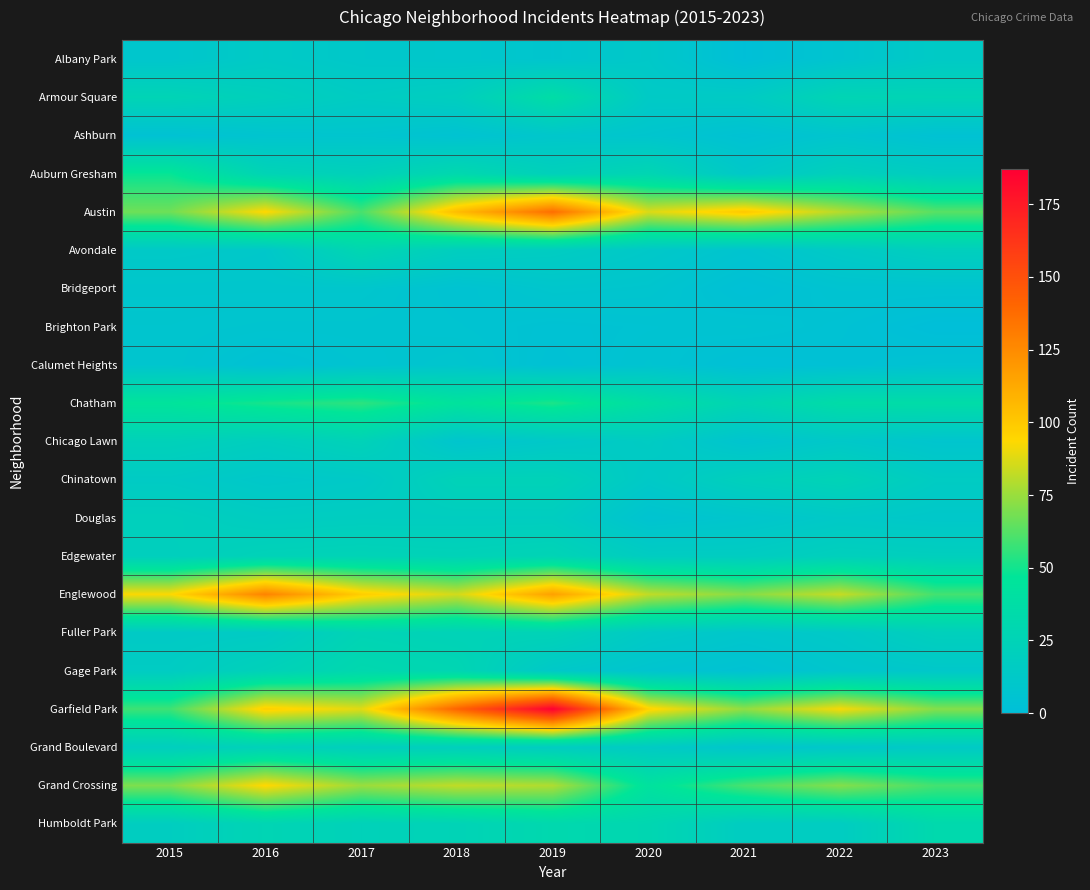

At how many categories does at least one series exceed 135?

2